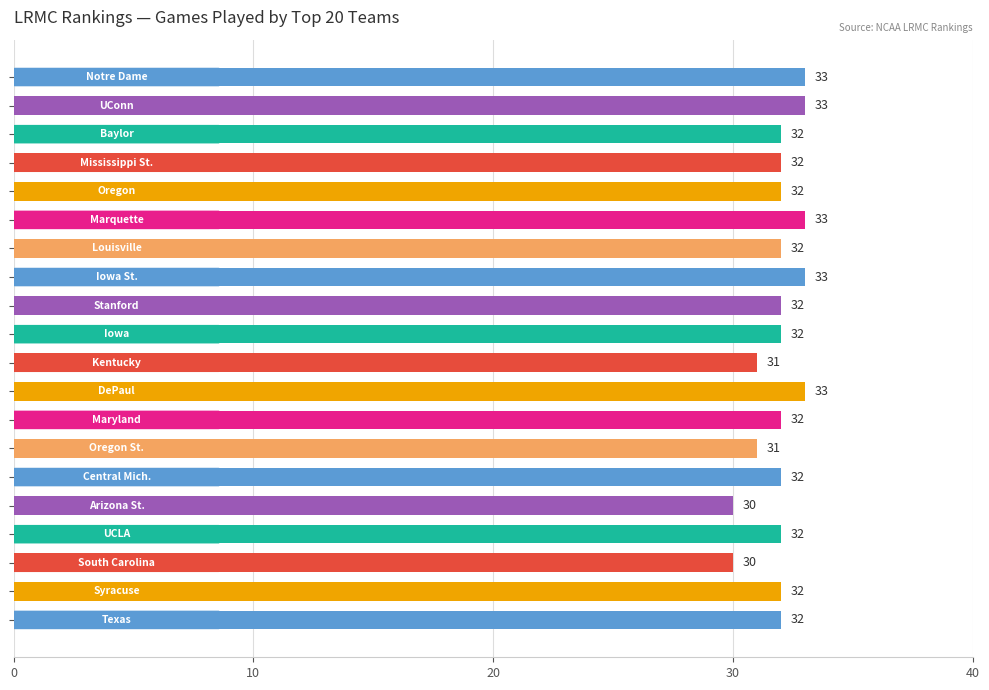

Reading top to bottom, list all the values displayed in this chart.

33	33	32	32	32	33	32	33	32	32	31	33	32	31	32	30	32	30	32	32